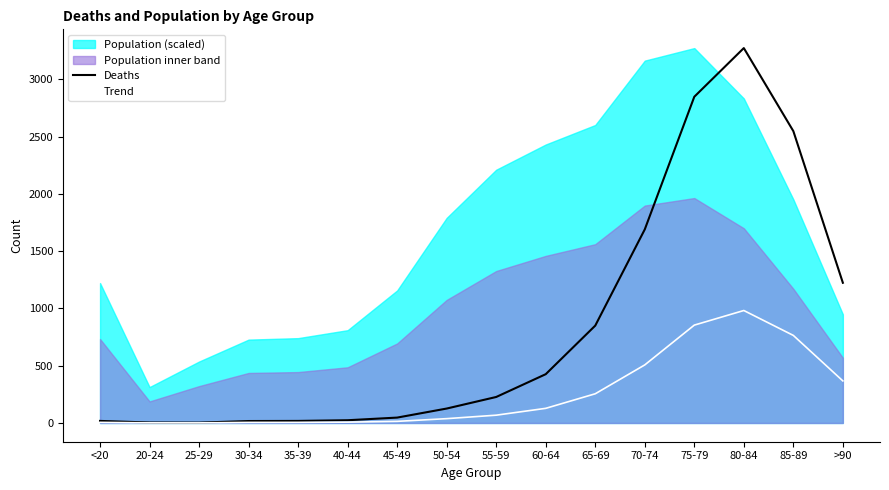

True or false: Trend and Deaths intersect in this chart.

False